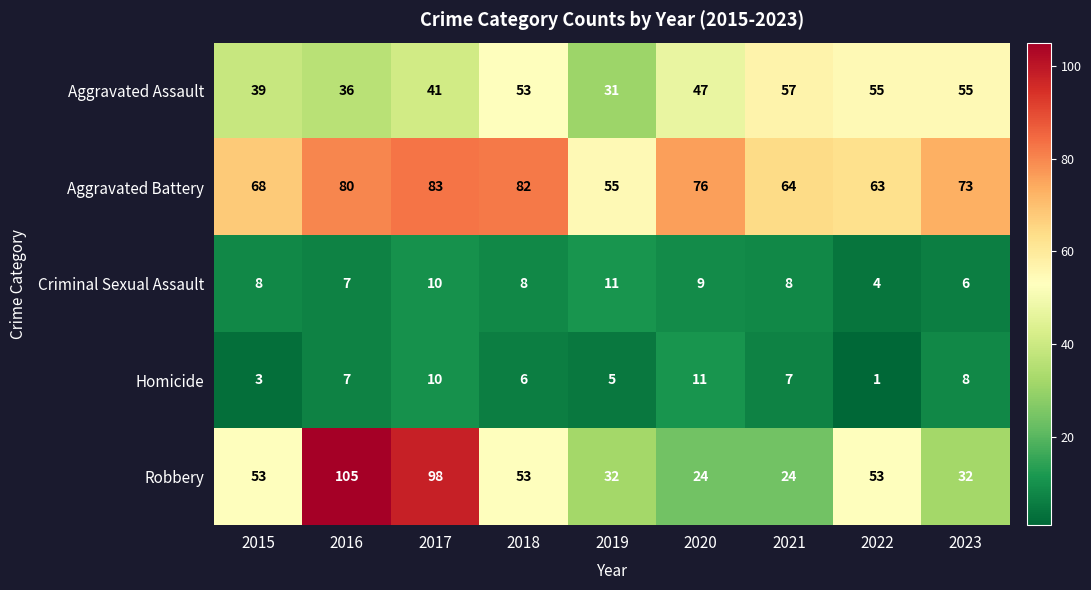

What is the difference between the maximum and second lowest values in the Aggravated Battery series?

20